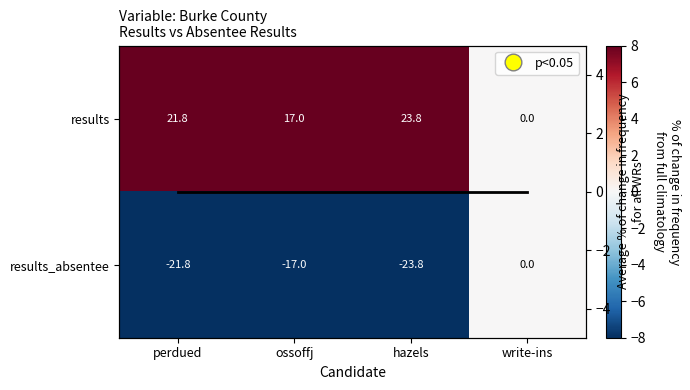

Between perdued and ossoffj, which is larger?

perdued